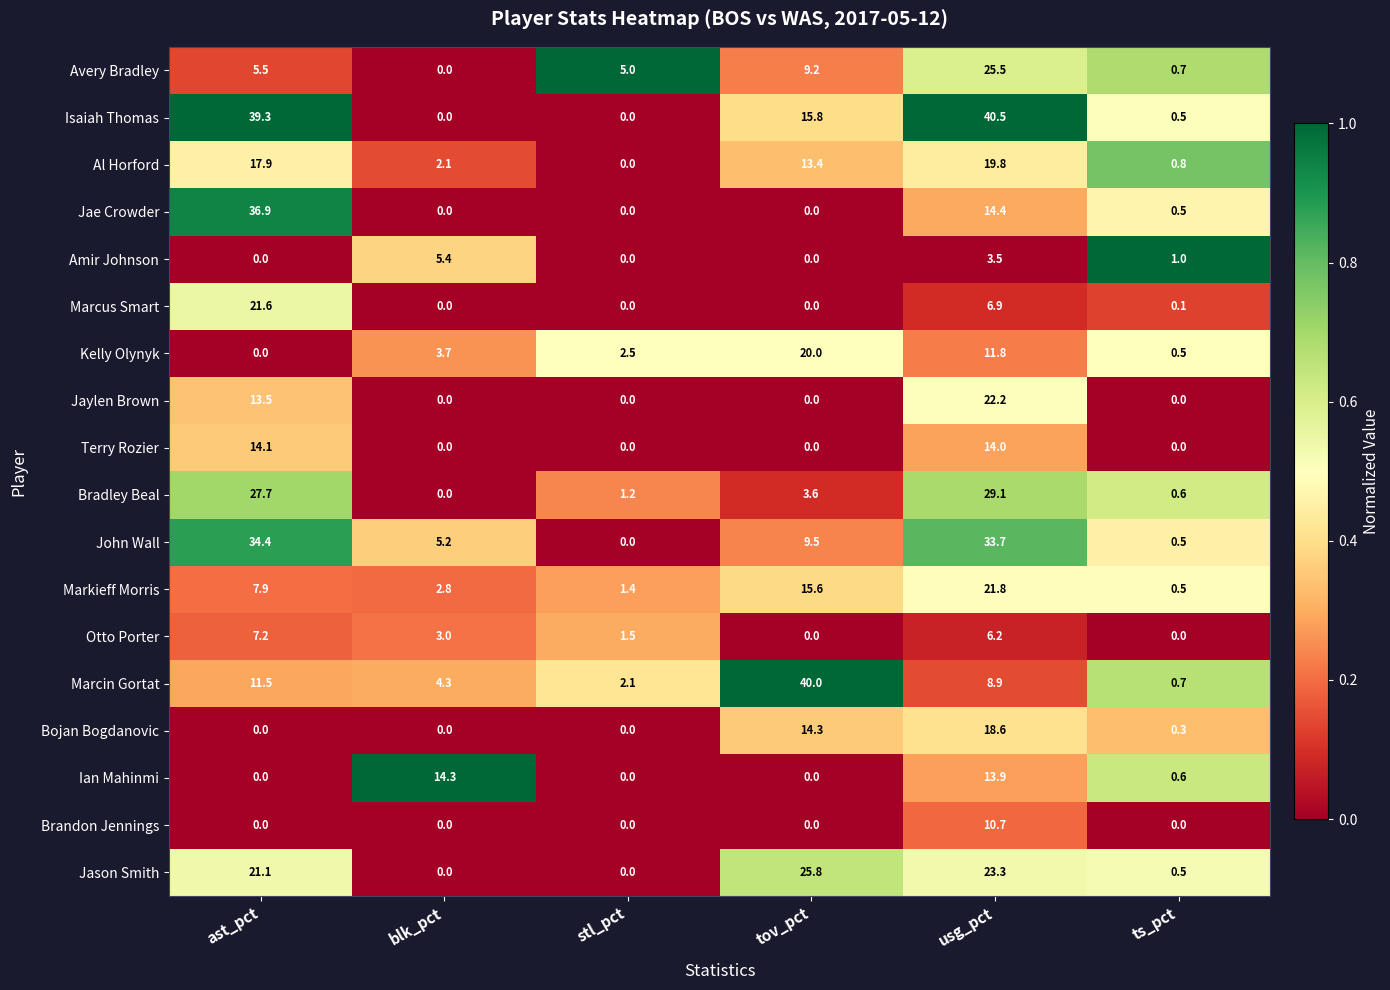

How many series are shown in this chart?

18